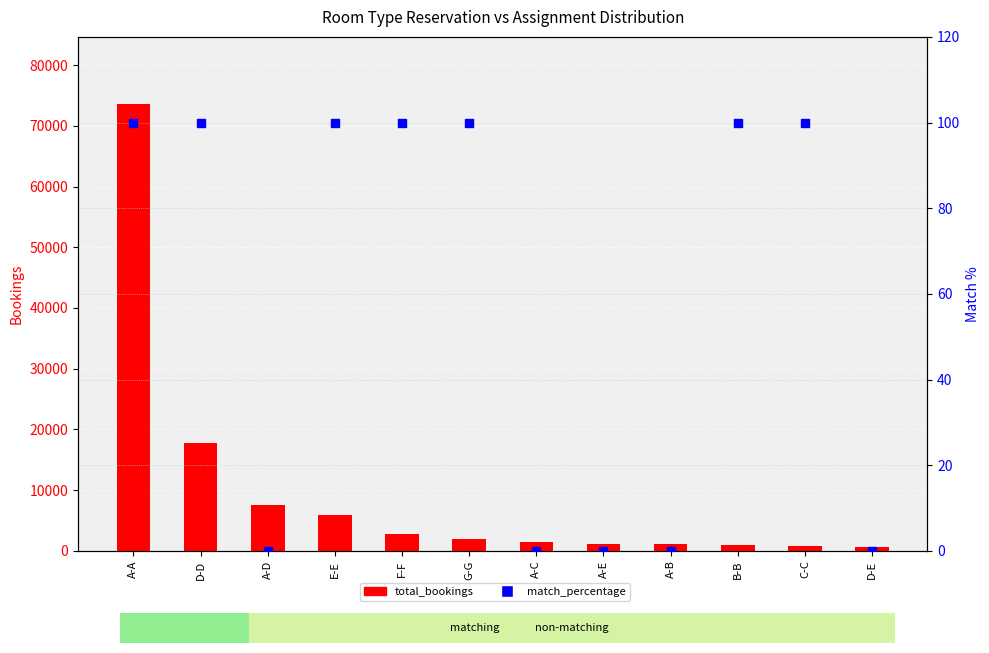

What is the total value across all series at G-G?

2141